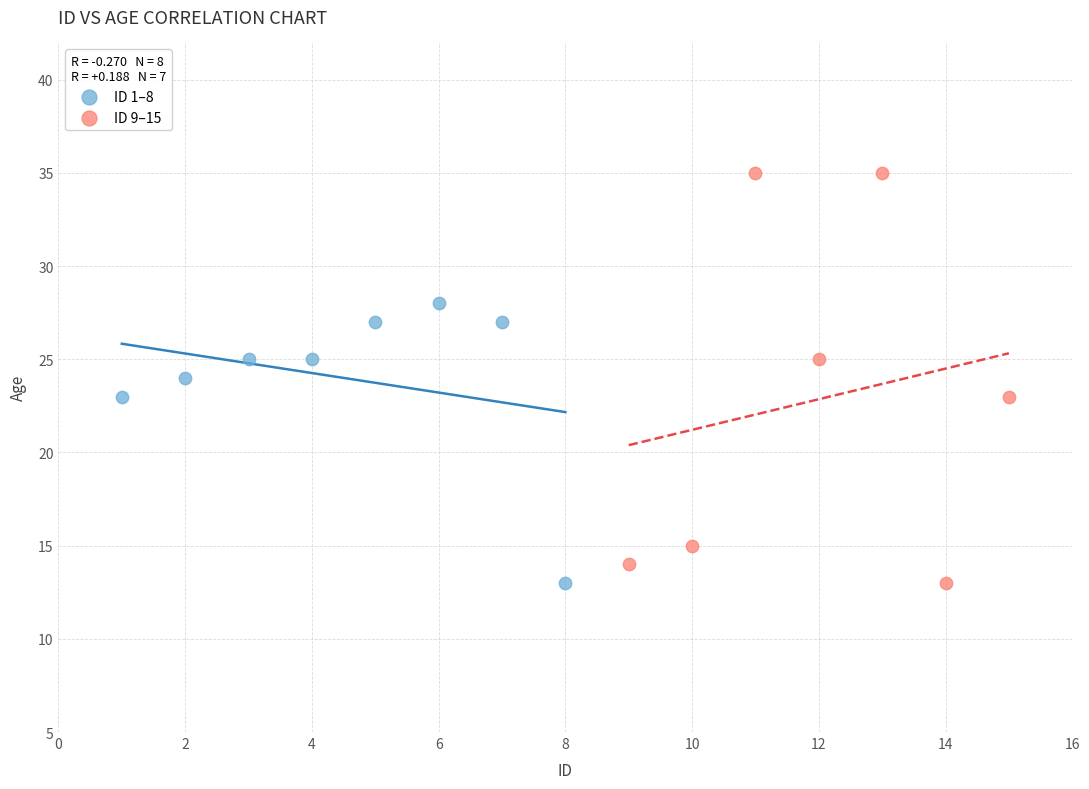

What are all the series names shown in the legend?

ID 1–8, ID 9–15